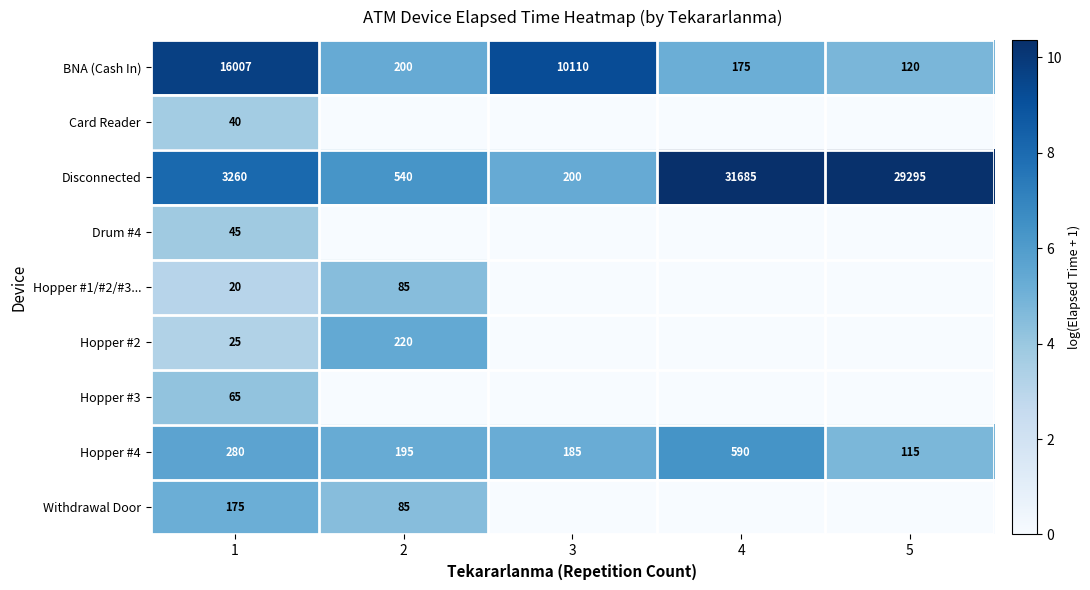

At how many categories does at least one series exceed 9?

4